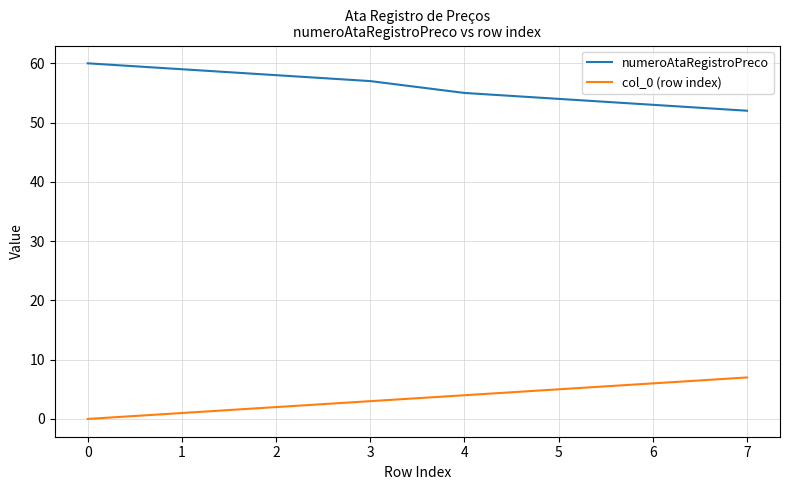

Reading right to left, transcribe all the data shown in this chart.

numeroAtaRegistroPreco: 52	53	54	55	57	58	59	60
col_0 (row index): 7	6	5	4	3	2	1	0